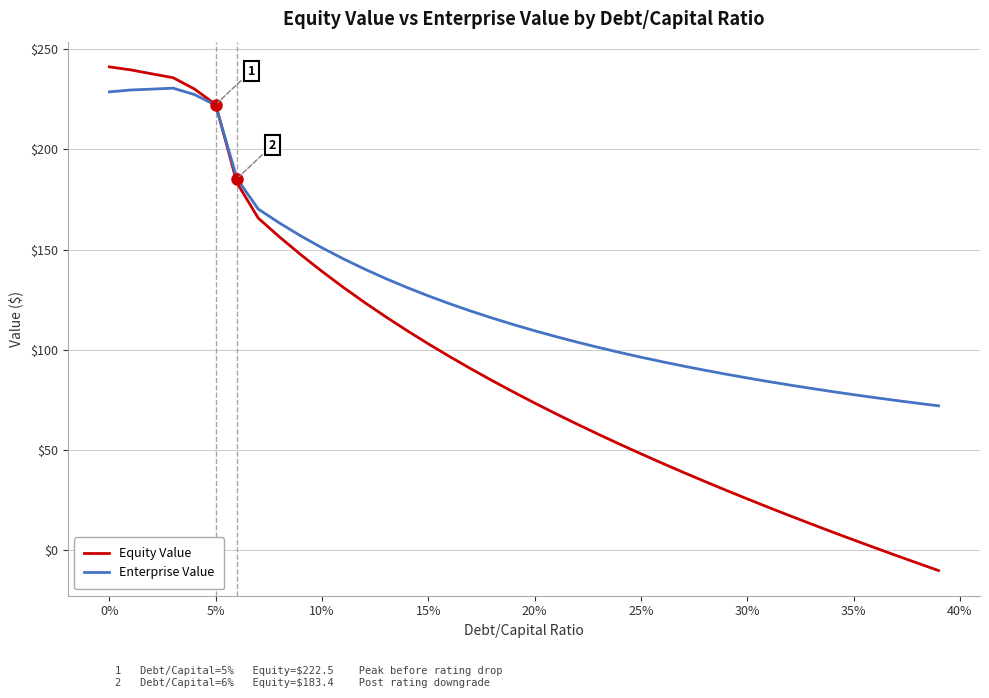

What is the smallest value displayed?

-10.4